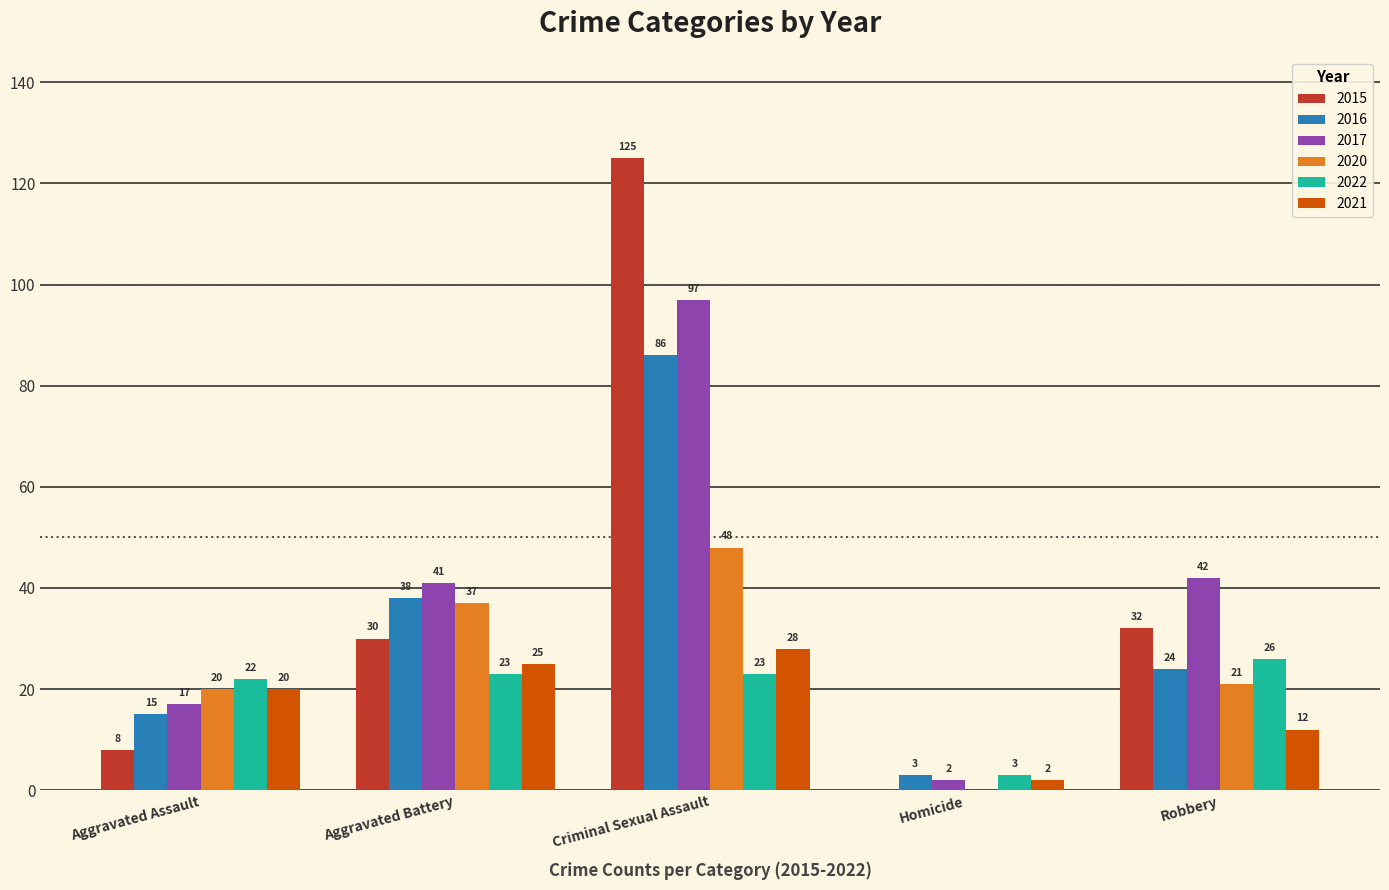

Which series has the widest spread of values?

2015